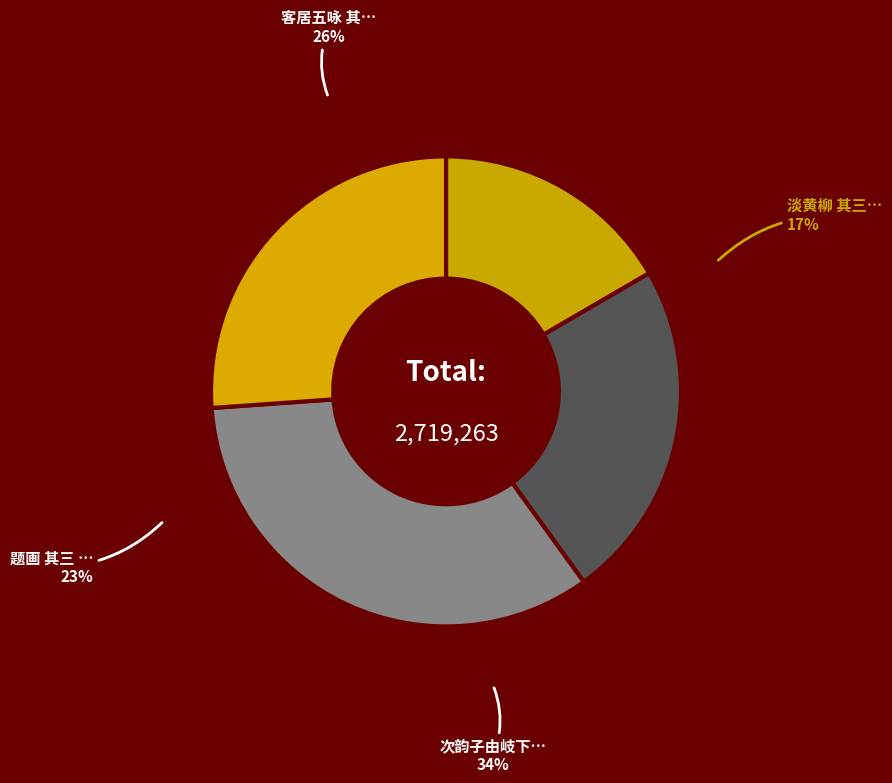

Rank the categories by value from lowest to highest.

淡黄柳 其三 梨花, 题画 其三 梨花白燕, 客居五咏 其三 梨, 次韵子由岐下诗，并引 其十三 梨